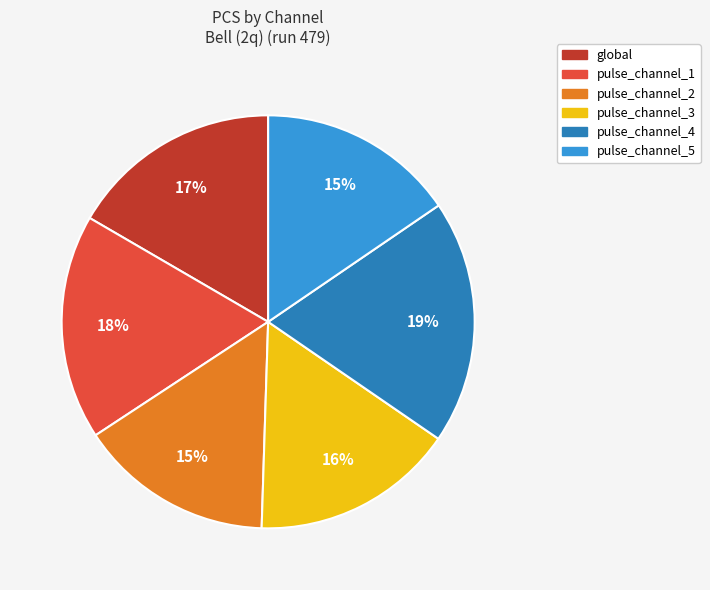

To the nearest percent, what is the difference between the pulse_channel_4 and pulse_channel_2 slice percentages?

4%